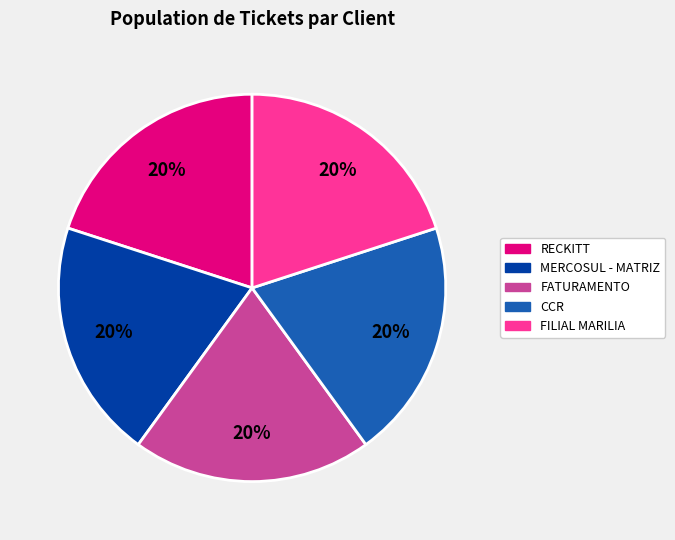

Approximately how many times larger is the value at FATURAMENTO compared to FILIAL MARILIA?

1.0